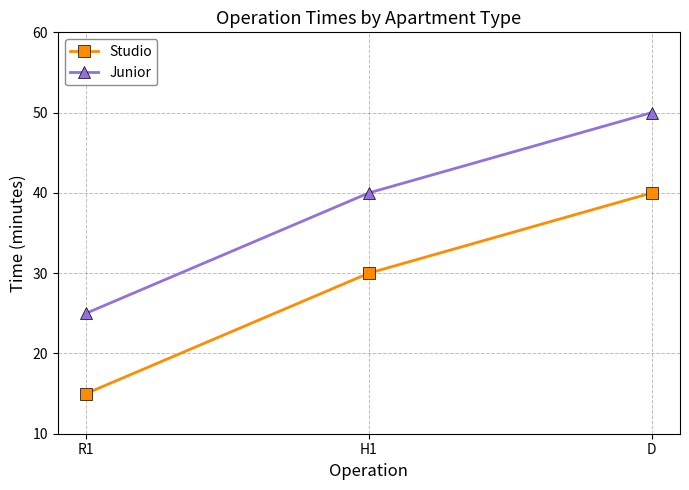

What is the label of the 1st point from the left?

R1